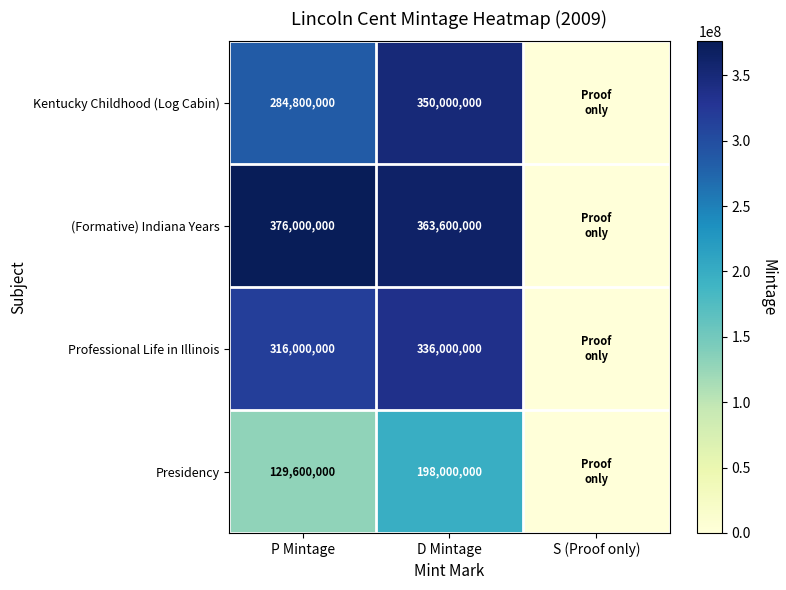

Which series changed the most between P Mintage and D Mintage?

Presidency